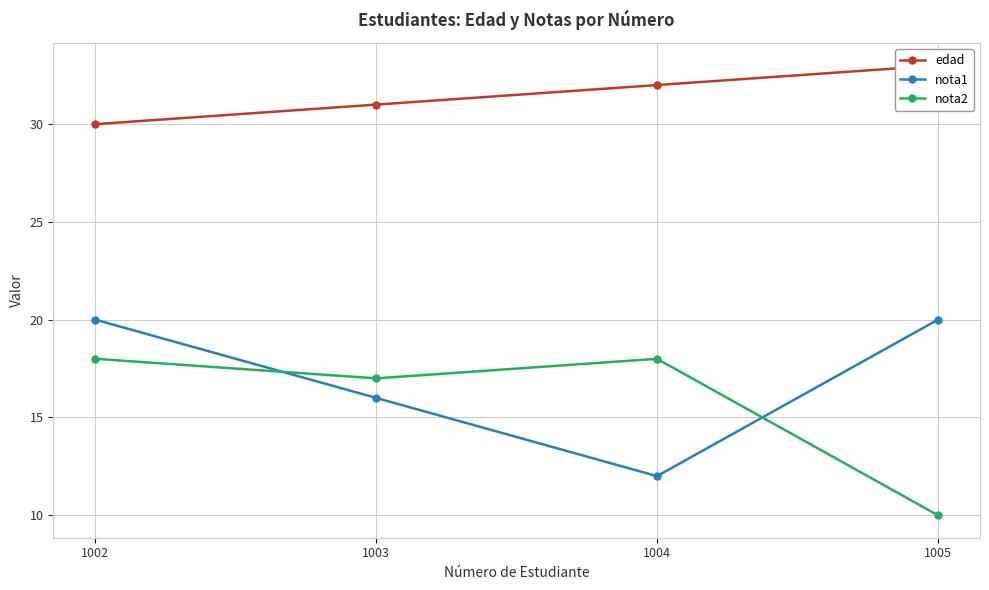

How many data points in edad are above 32?

1